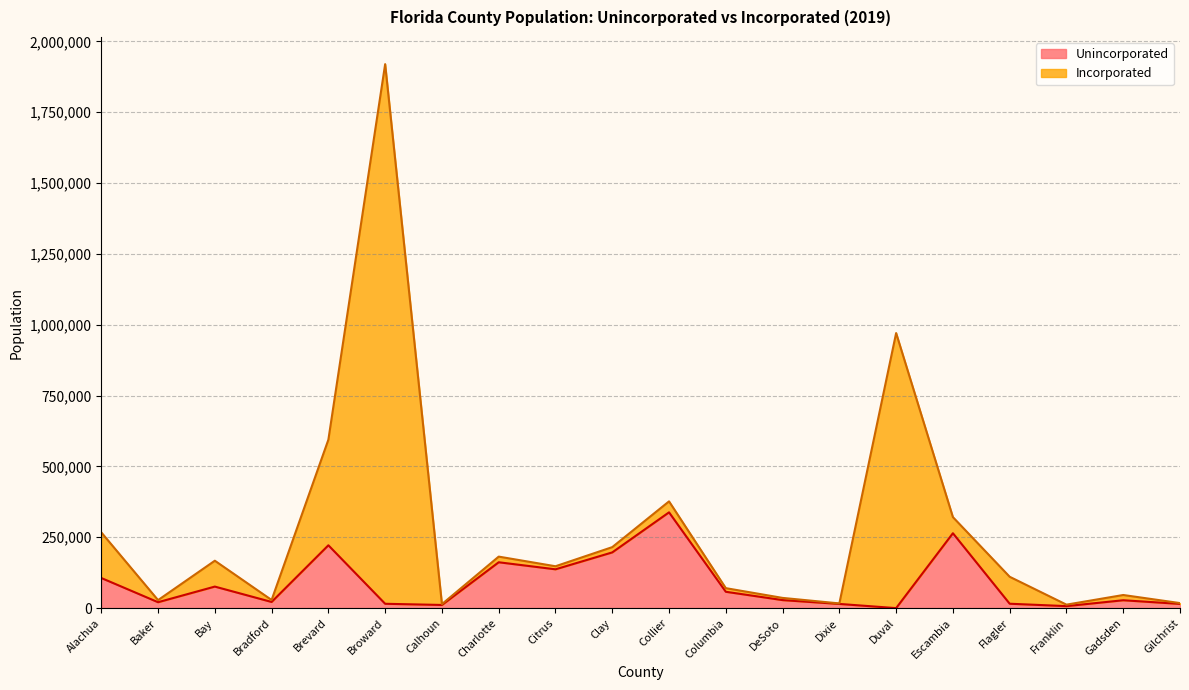

Reading right to left, extract all data points from this chart.

Gilchrist=14867	Gadsden=27769	Franklin=7051	Flagler=15499	Escambia=264282	Duval=0	Dixie=14767	DeSoto=28295	Columbia=57667	Collier=338008	Clay=196607	Citrus=136970	Charlotte=161809	Calhoun=11136	Broward=15304	Brevard=221729	Bradford=21725	Bay=75986	Baker=20838	Alachua=106299